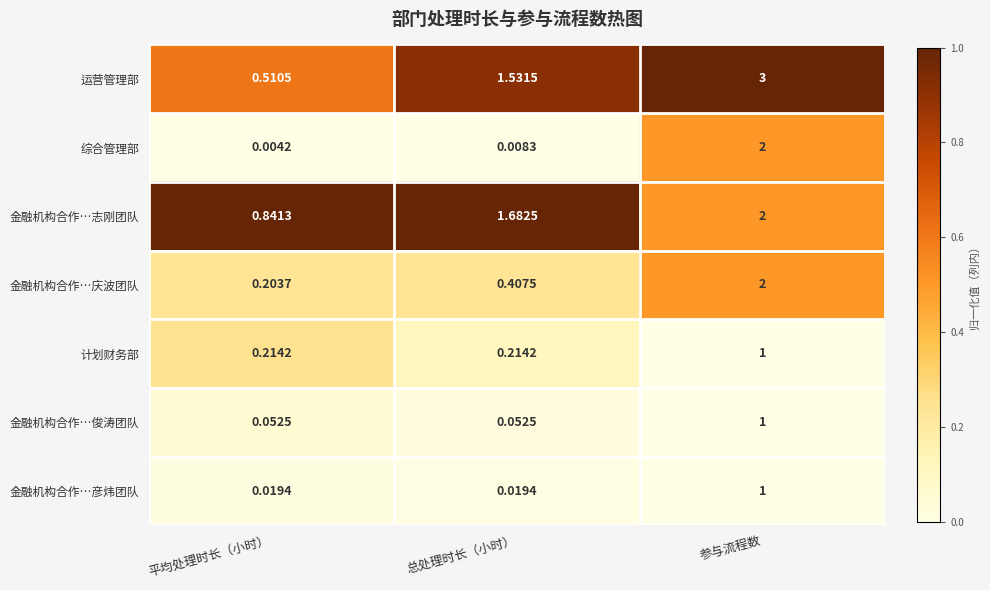

Which series has the widest spread of values?

运营管理部